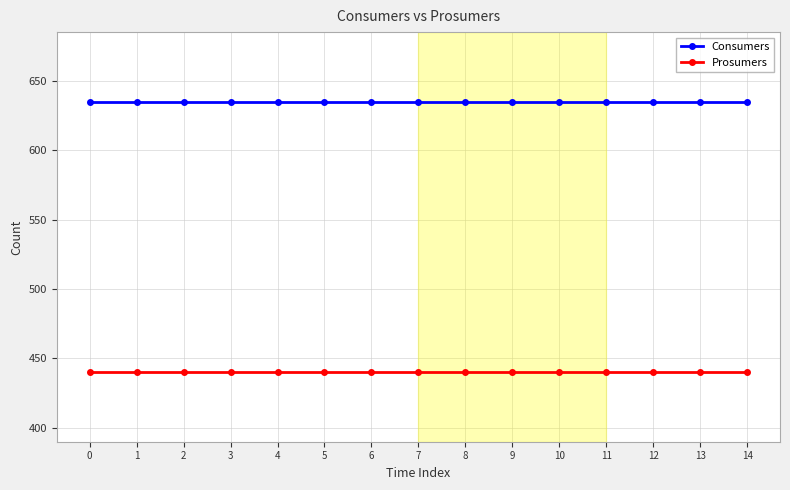

What is the minimum value shown in the chart?

440